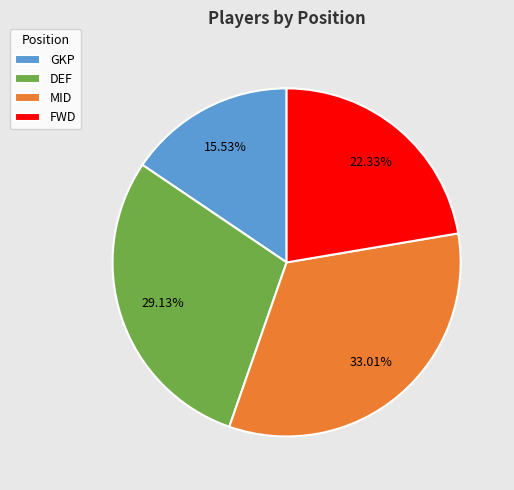

What is the total percentage of FWD and DEF?

51.5%